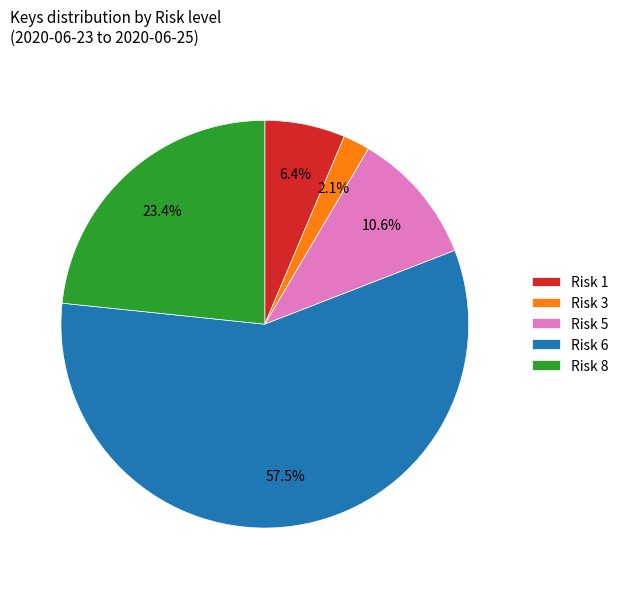

How many segments does this pie chart have?

5